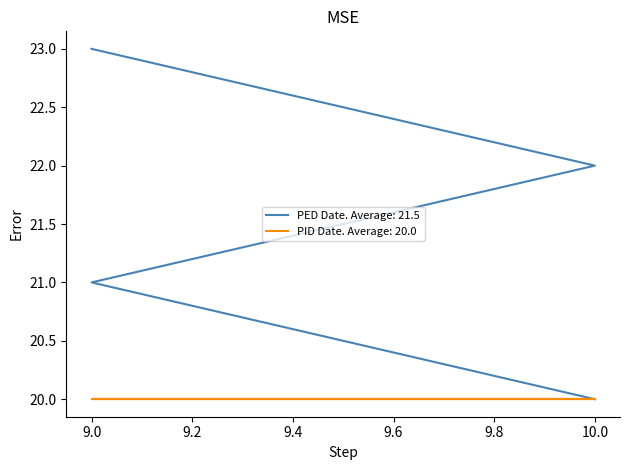

List the labels in order of value, smallest first.

10, 9, 10, 9